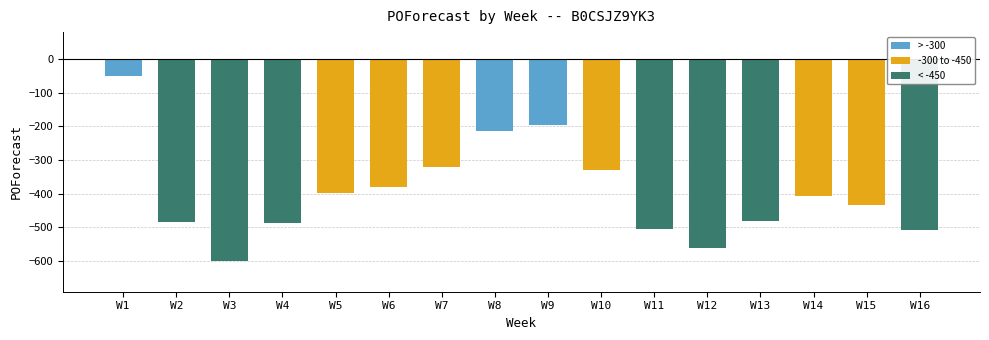

What is the value of the 4th bar from the left?

-487